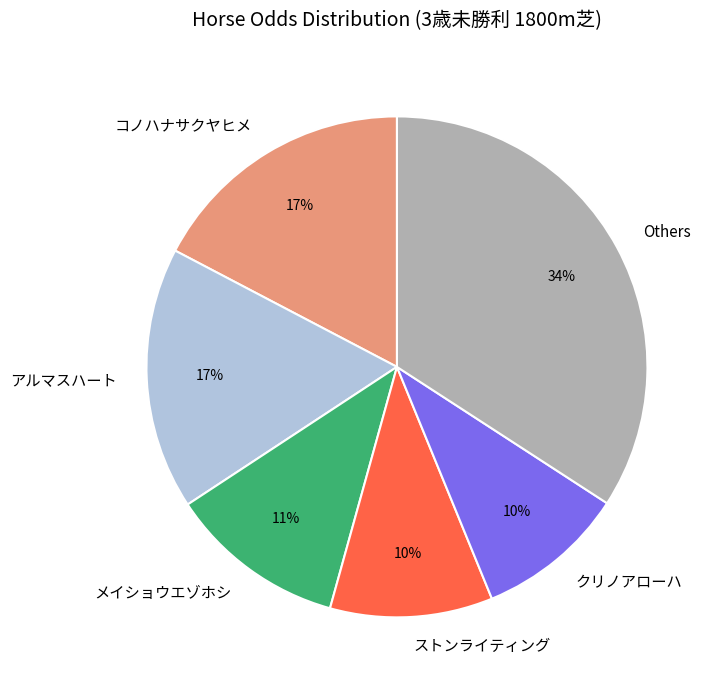

What is the ratio of the value at アルマスハート to the value at コノハナサクヤヒメ?

1.0